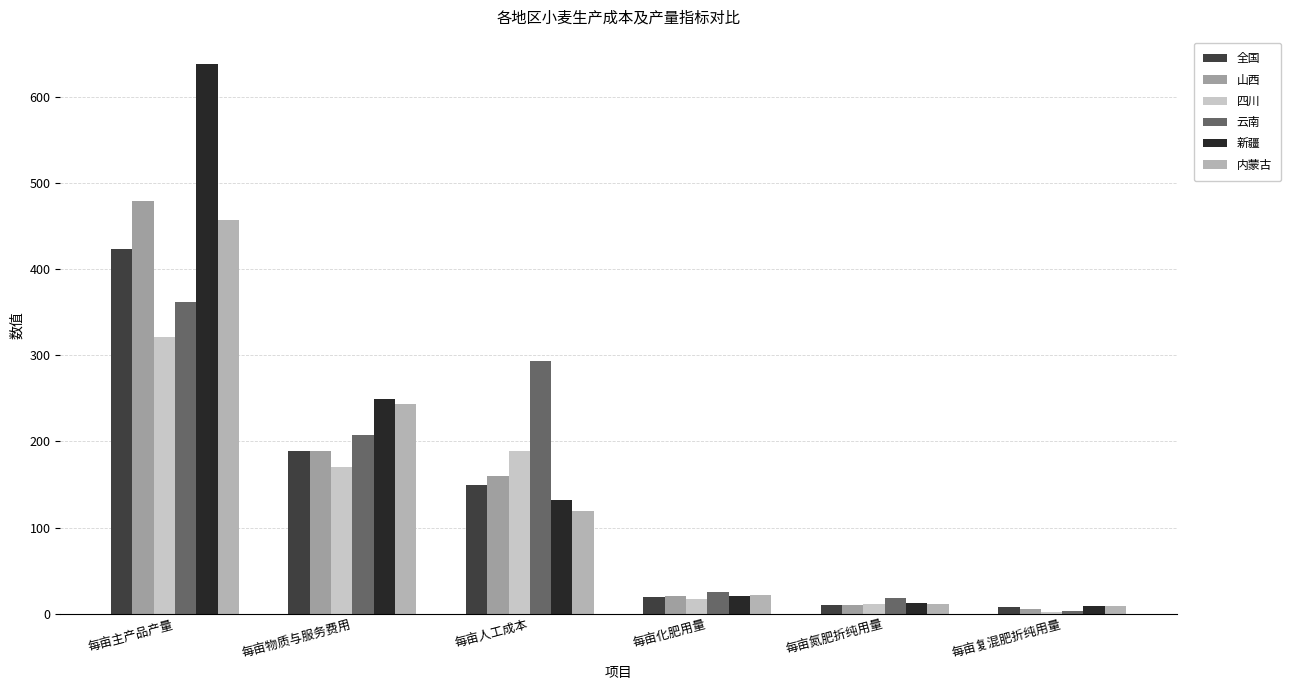

What is the highest value of the 内蒙古 series?

457.3